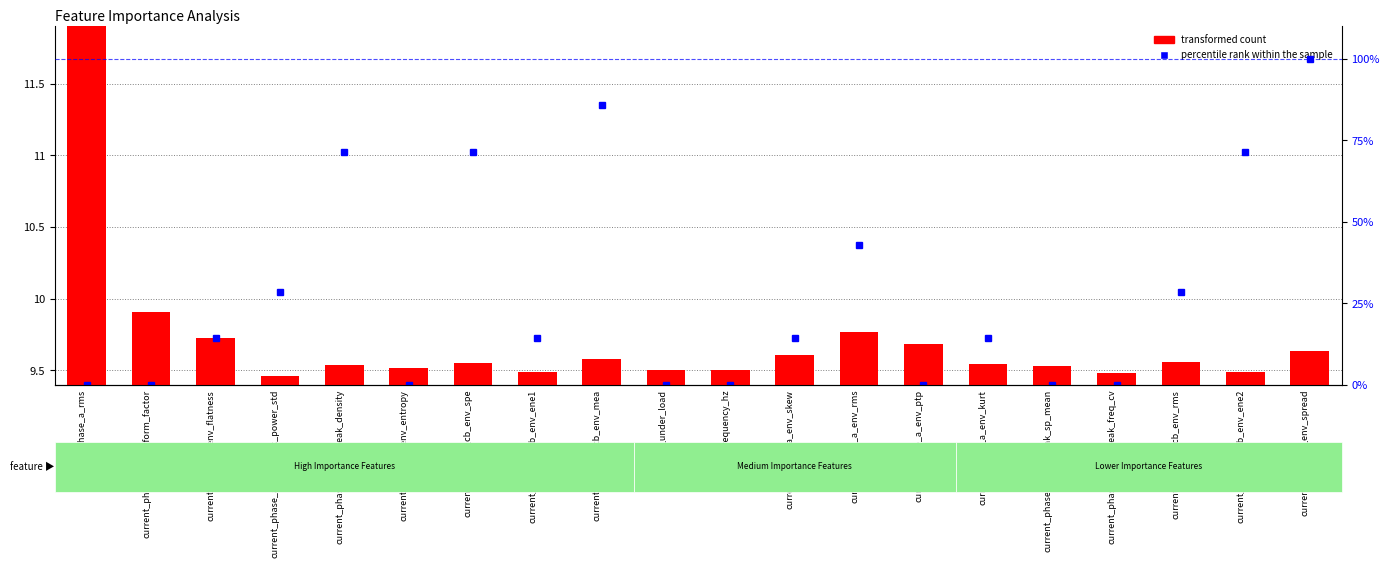

What is the sum of the values at frequency_hz and current_phase_a_env_entropy?

19.0